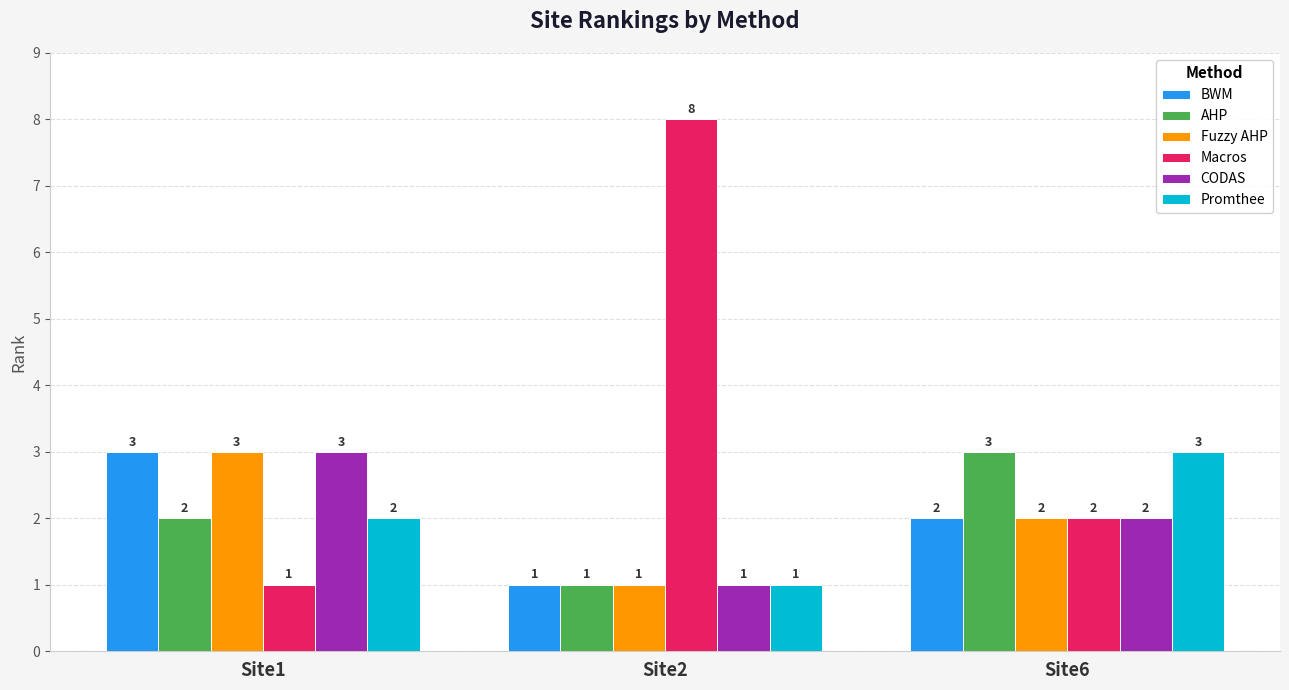

Which category has the highest value across all series?

Site2